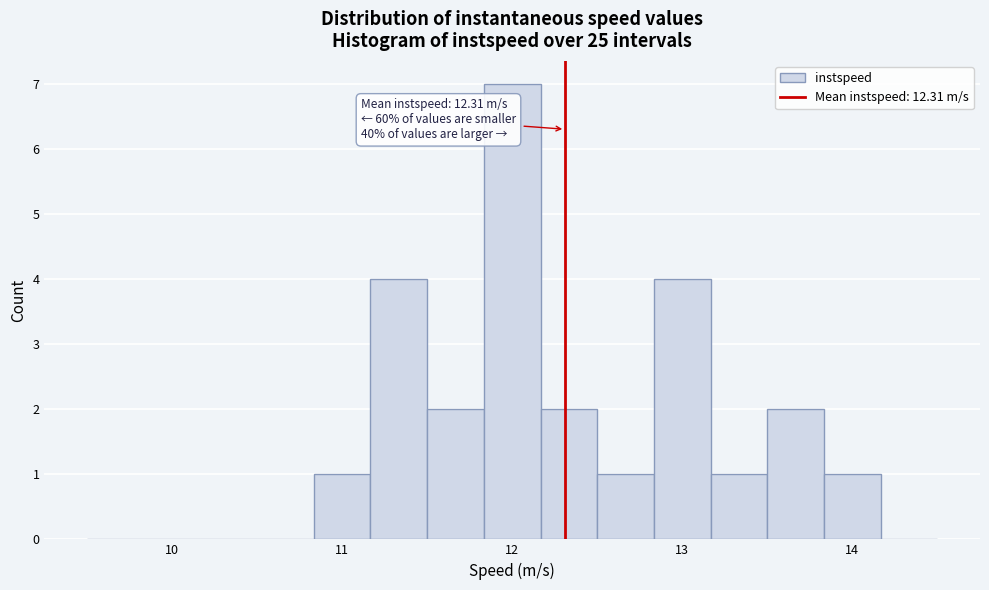

Read against the x-axis, roughly where is the centre of the tallest bar?

12.0